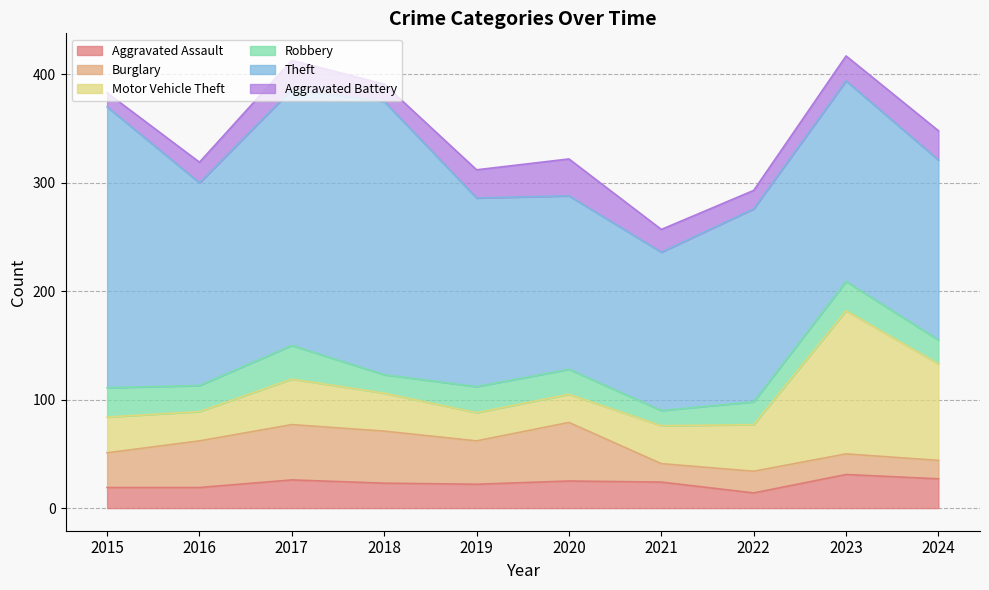

What is the lowest value of the Motor Vehicle Theft series?

26